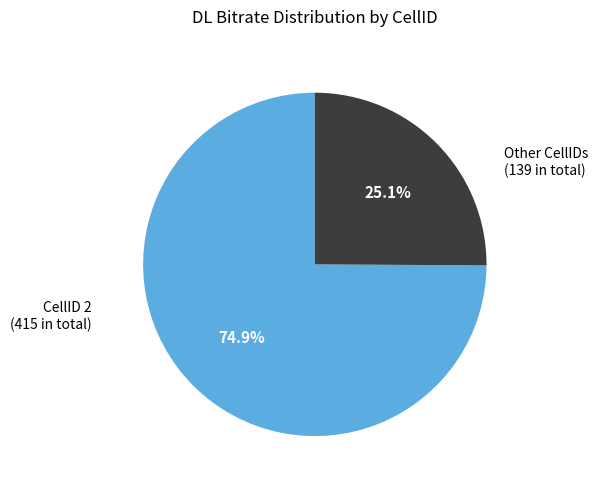

Rank the categories by value from highest to lowest.

CellID 2 (415 in total), Other CellIDs (139 in total)